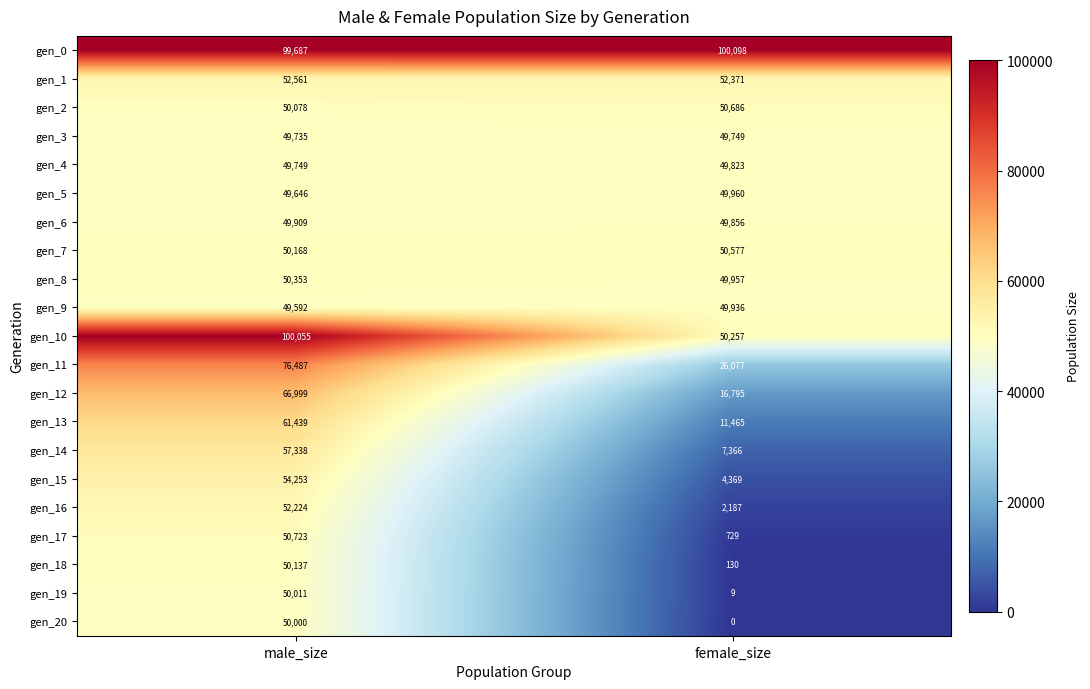

At which category does the chart reach its peak across all series?

female_size